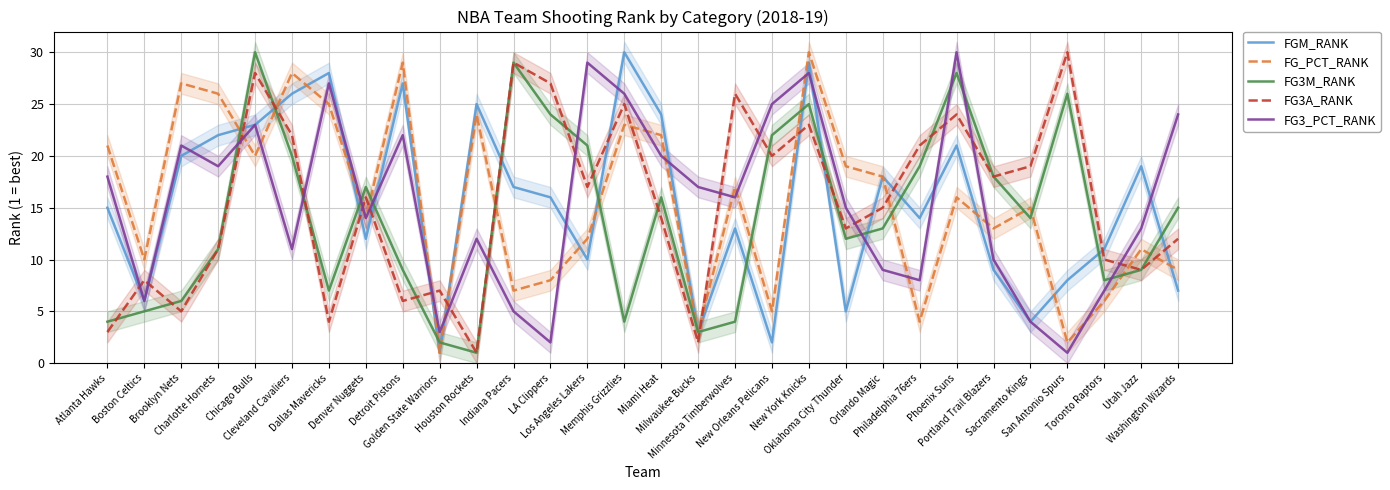

What is the sum of the FG3M_RANK values at Atlanta Hawks and Orlando Magic?

17